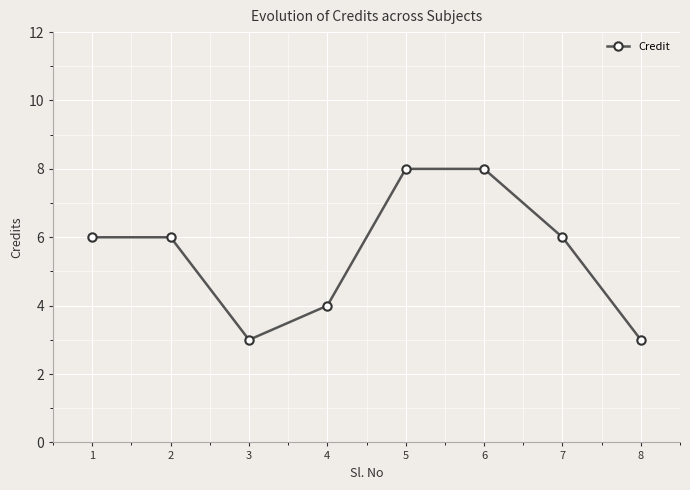

What is the approximate value at 2?

6